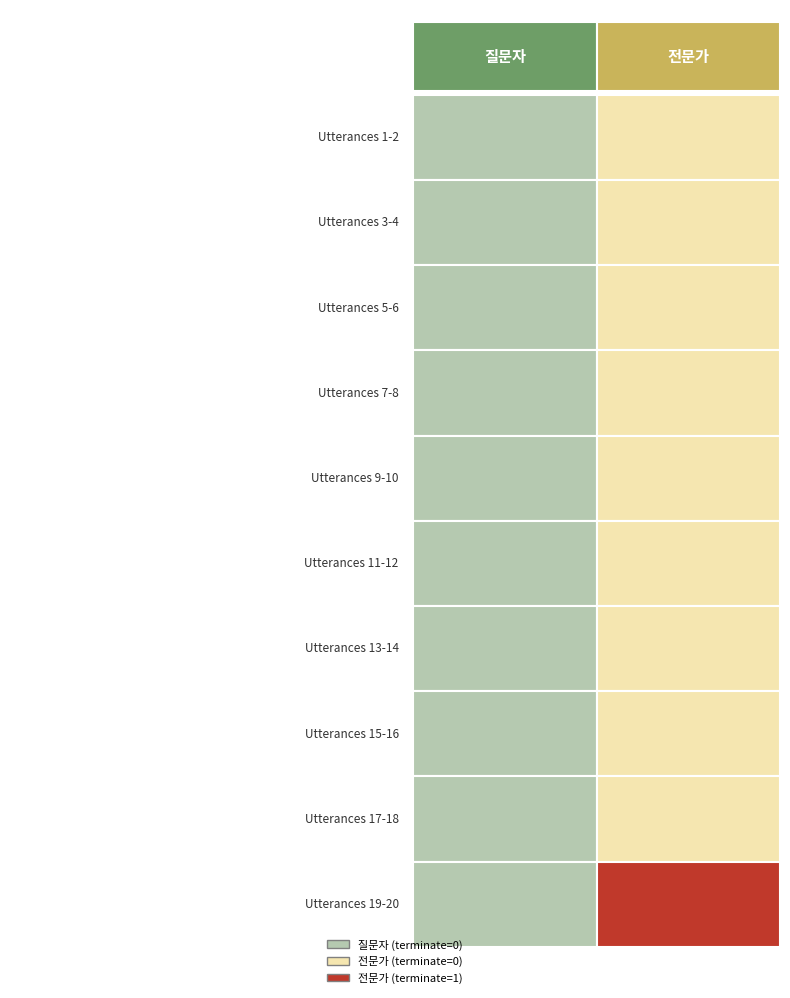

Which category has the highest value across all series?

19-20